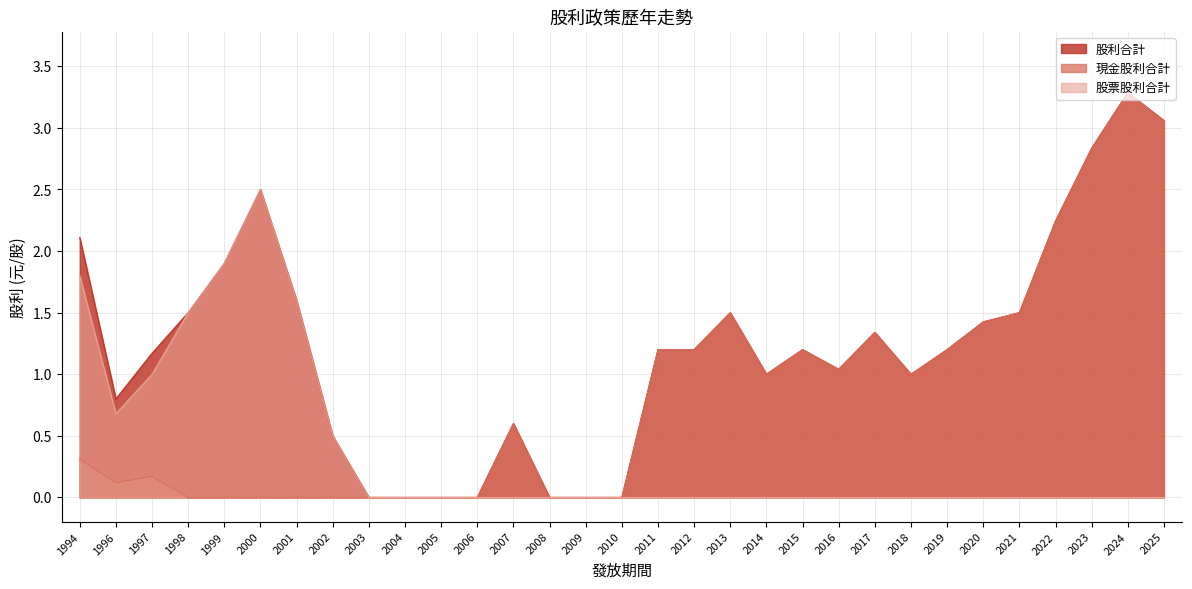

True or false: 現金股利合計 has a value of 1.0 at 2014.

True